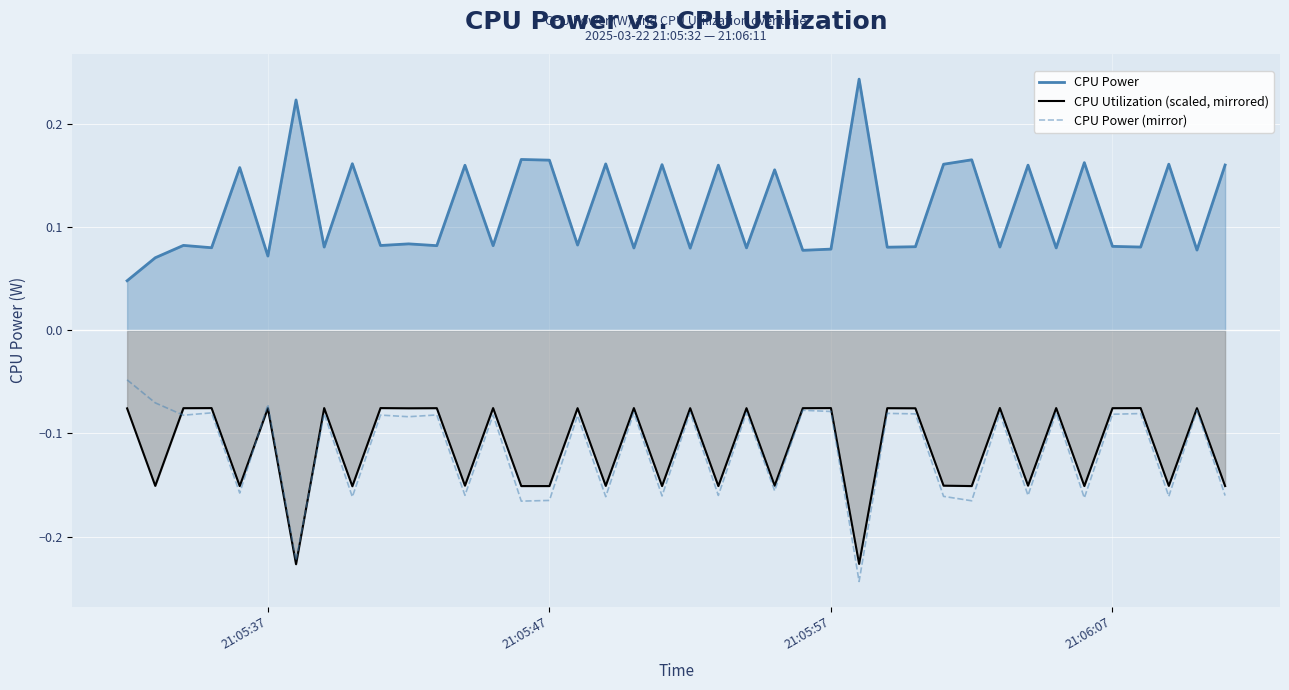

What is the minimum value for CPU Power (mirror)?

-0.2